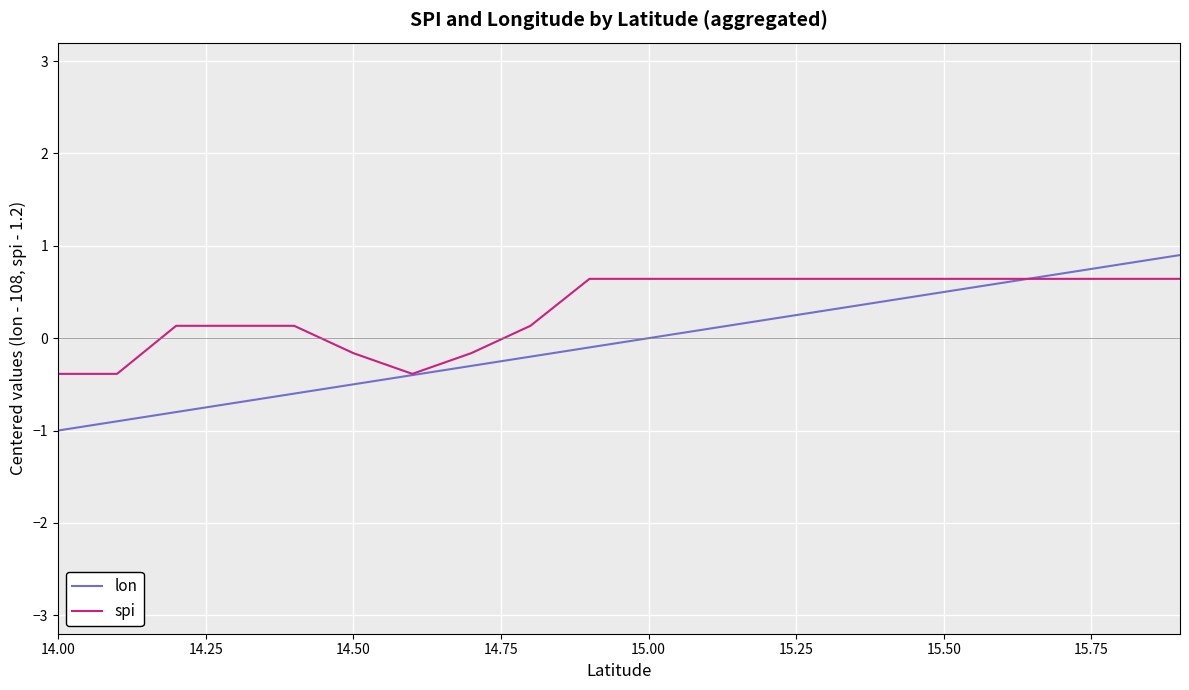

Which series has the largest range (max minus min)?

lon